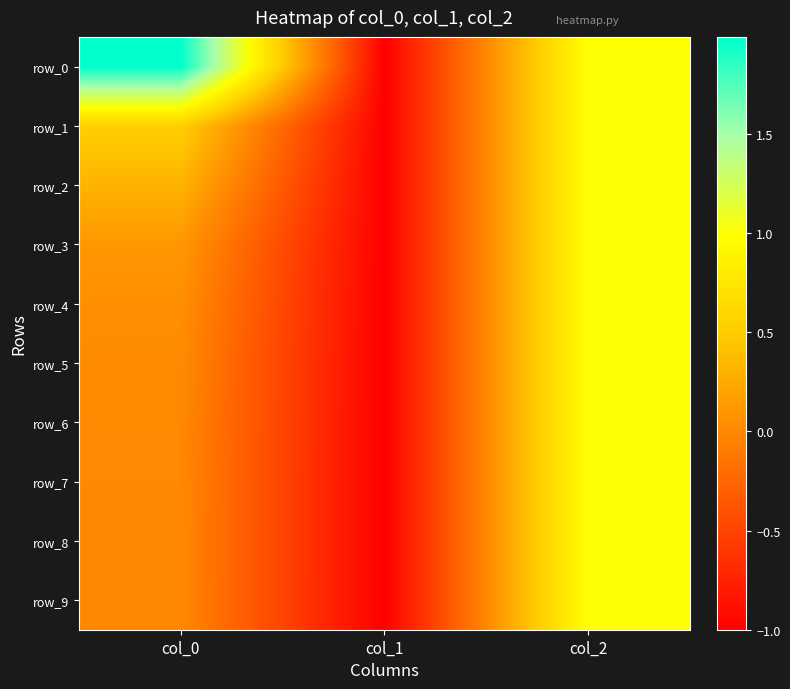

Is it true that row_3 equals 0.6 at col_2?

False